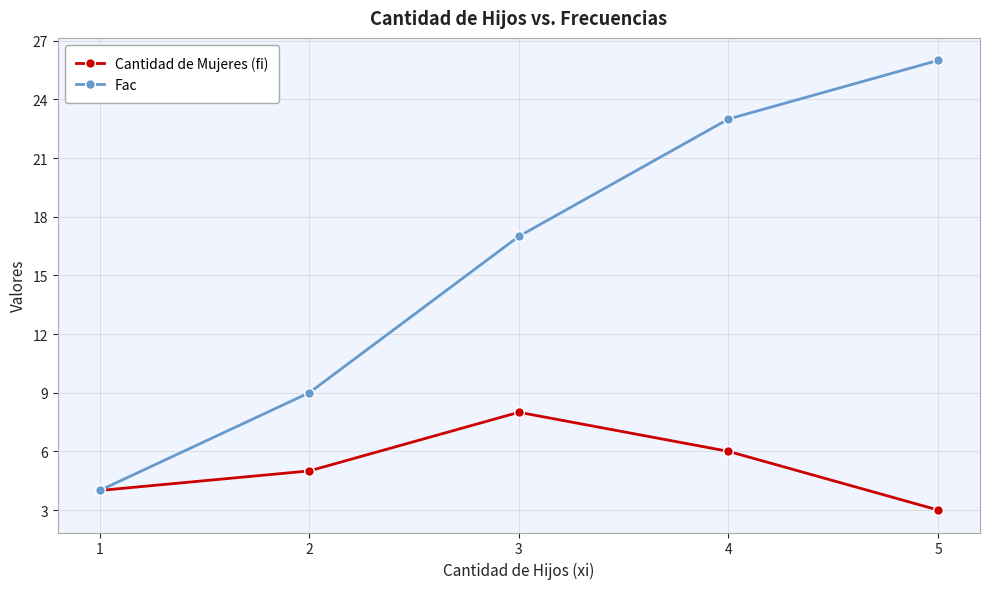

At how many categories does at least one series exceed 13?

3